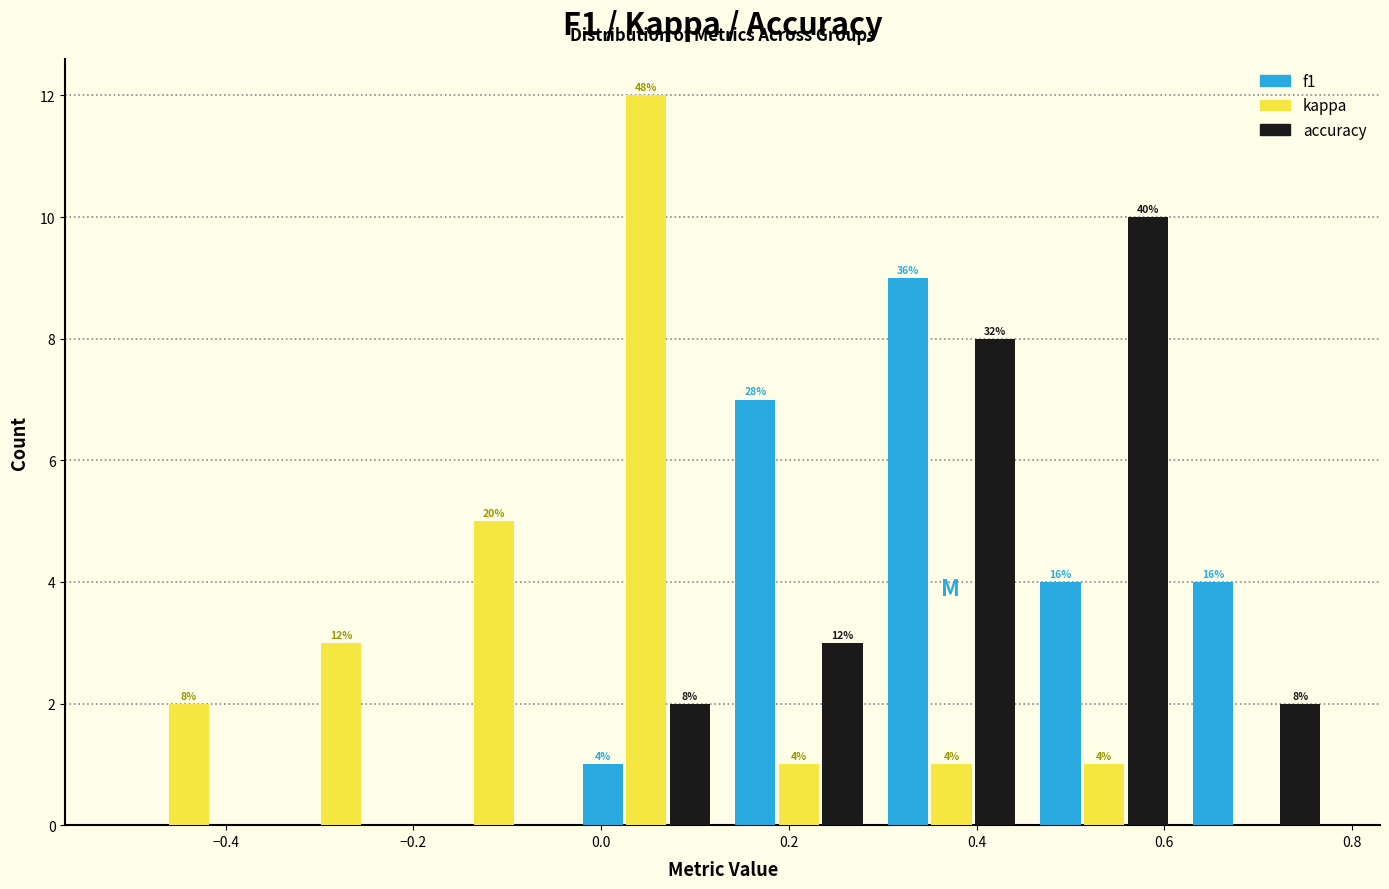

In the f1 series, which range on the x-axis has the tallest bar?

0.30 to 0.46